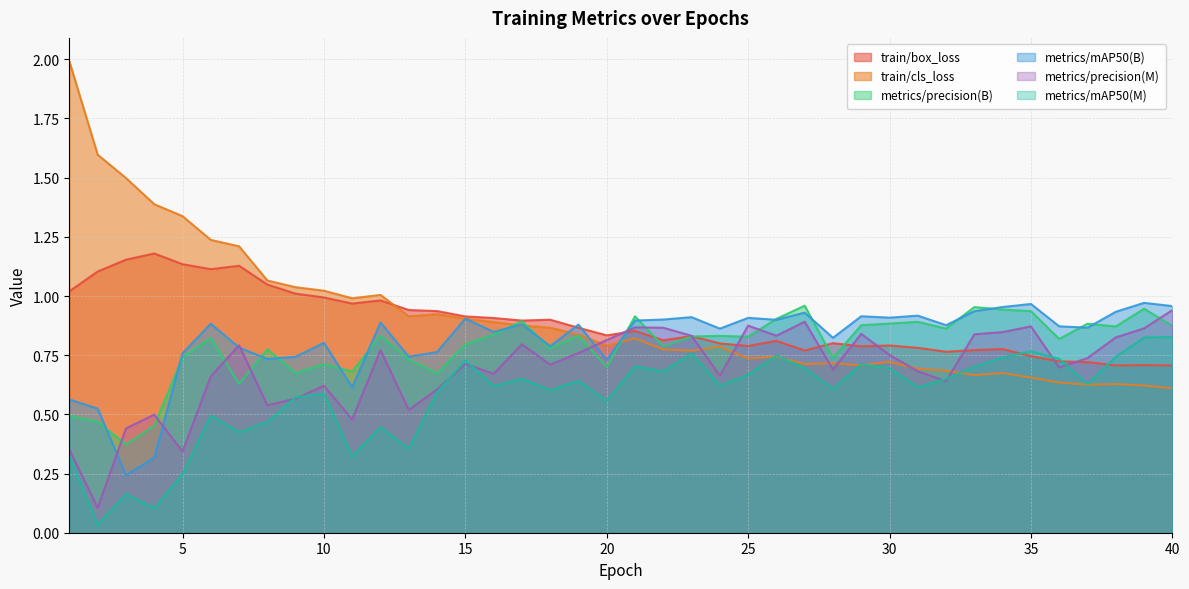

What is the difference between the maximum and minimum values in the metrics/precision(B) series?

0.6